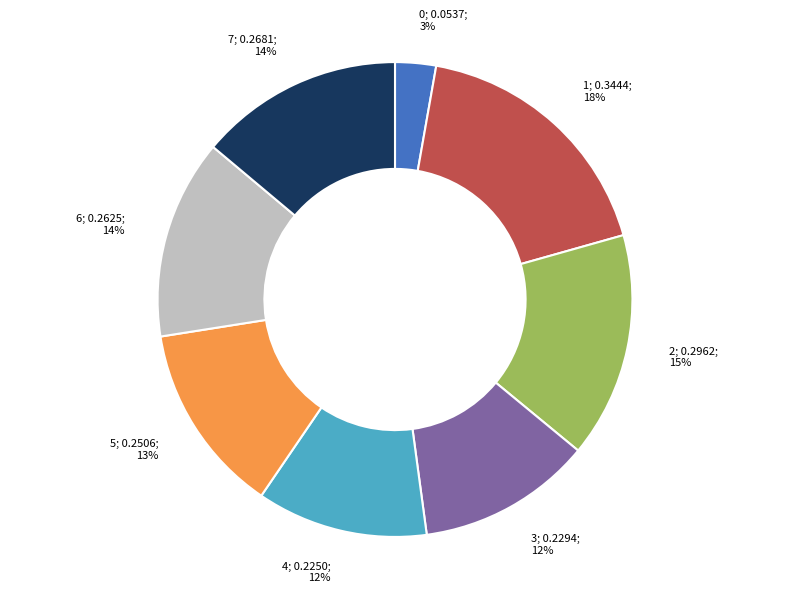

To the nearest percent, what is the difference between the largest and smallest slice percentages?

15%